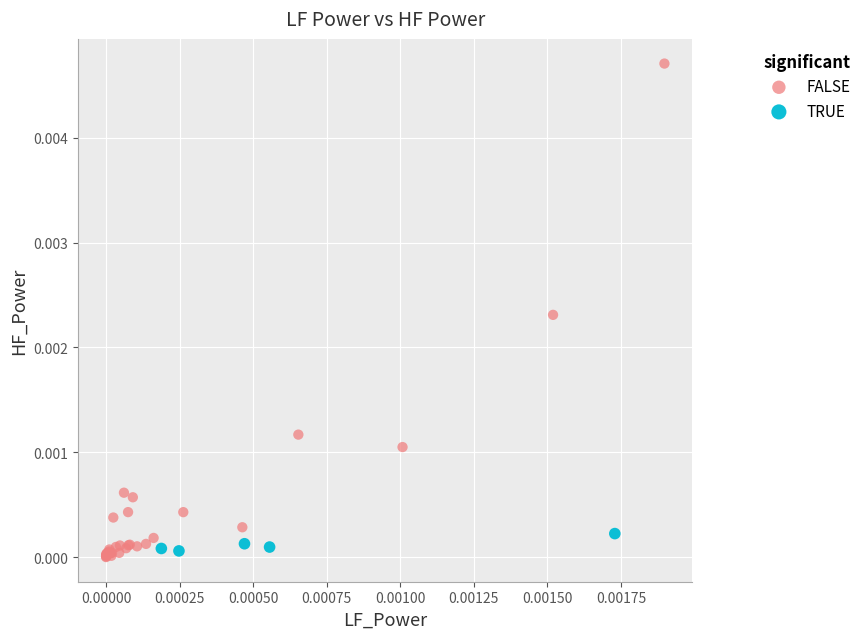

Which series has the largest Y range (max minus min)?

FALSE